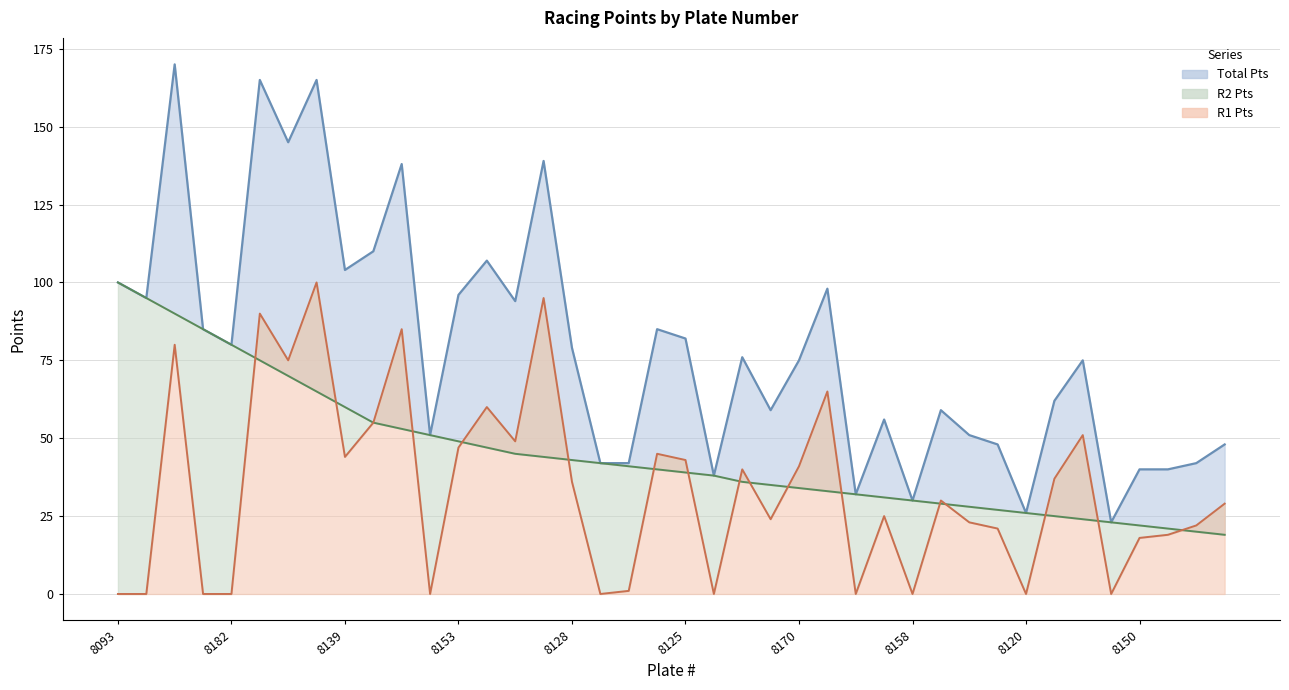

What is the maximum value shown in the chart?

170